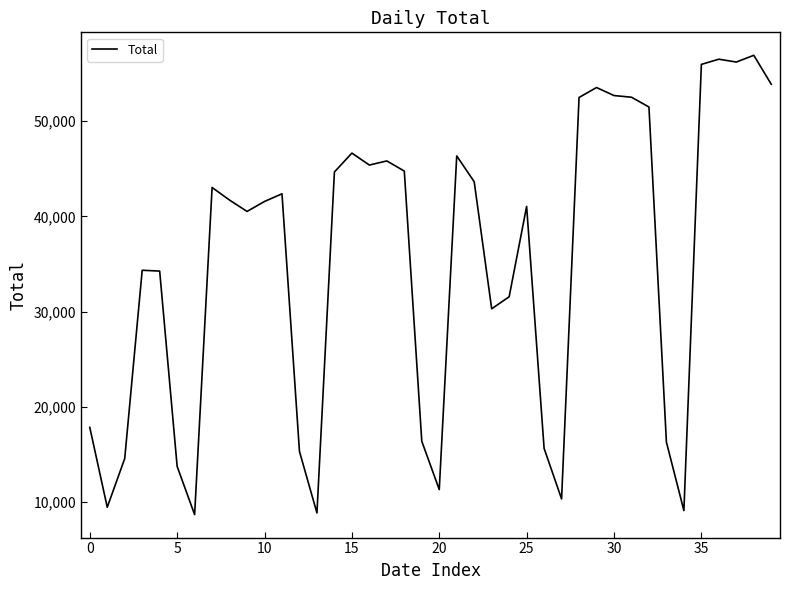

What is the average value?

35194